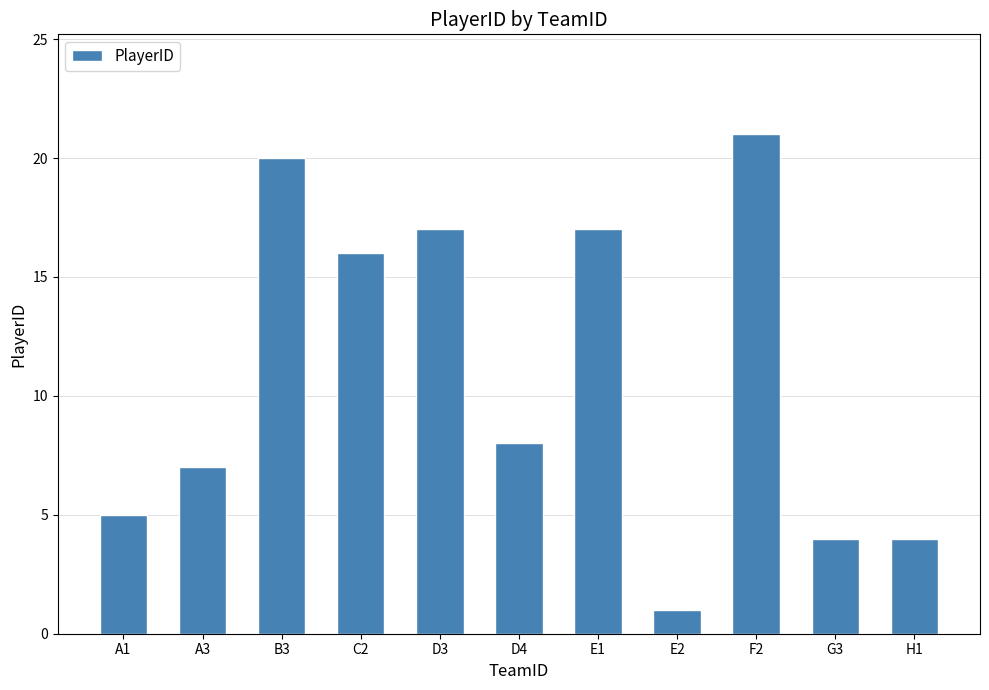

Is it true that the value at C2 is 16?

True